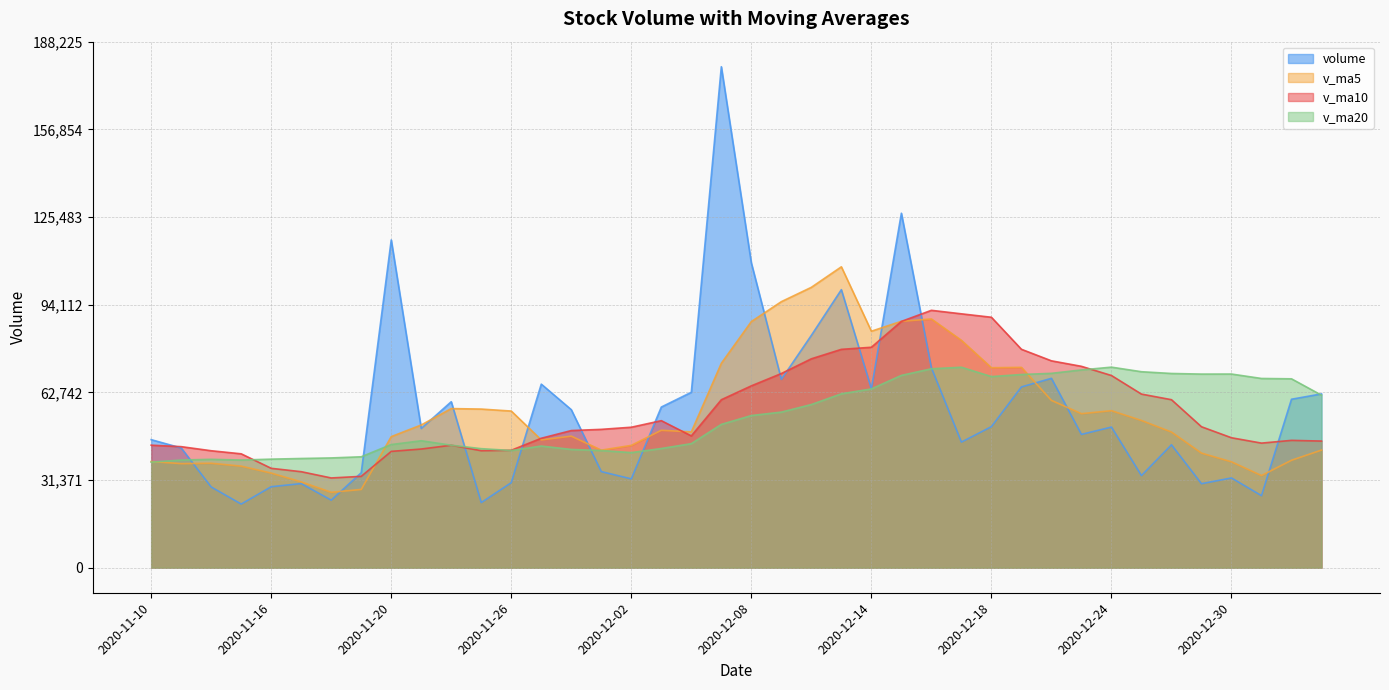

In volume, how many points are lower than both neighbors (excluding endpoints)?

12